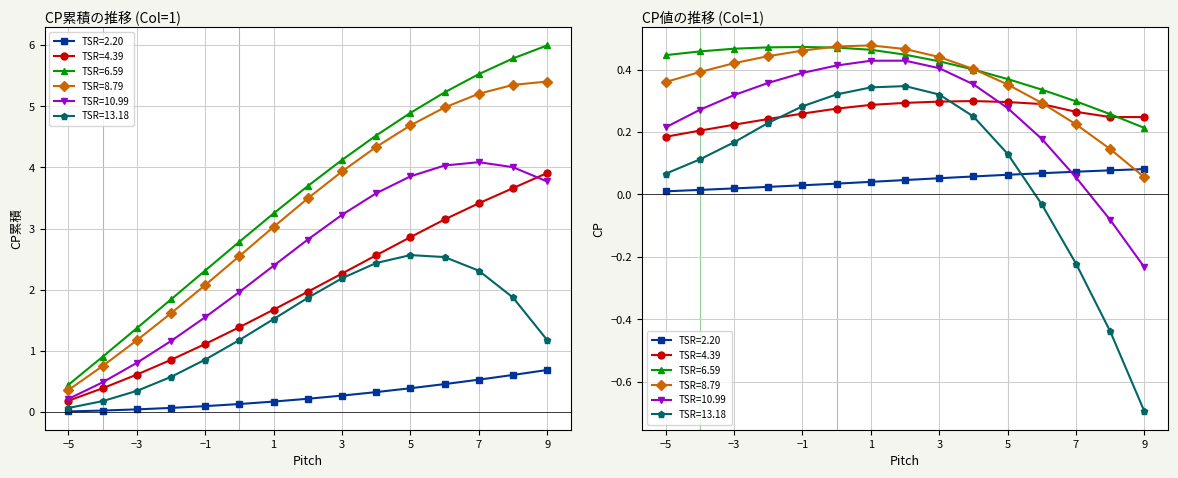

Between 5 and 9, which series saw the biggest shift?

TSR=13.18